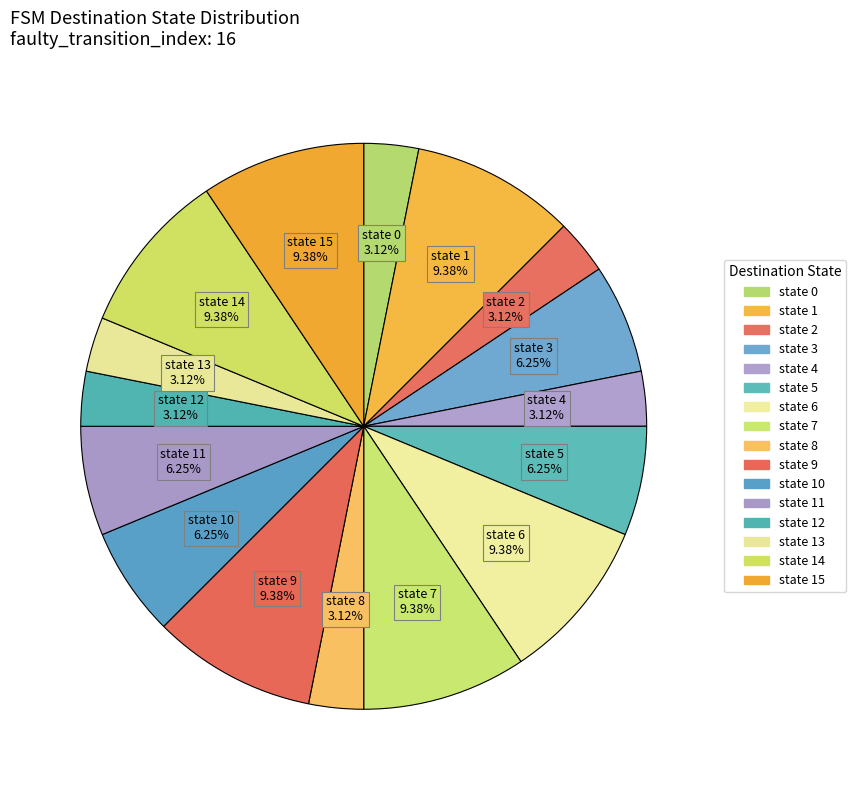

Count the number of slices in the pie.

16